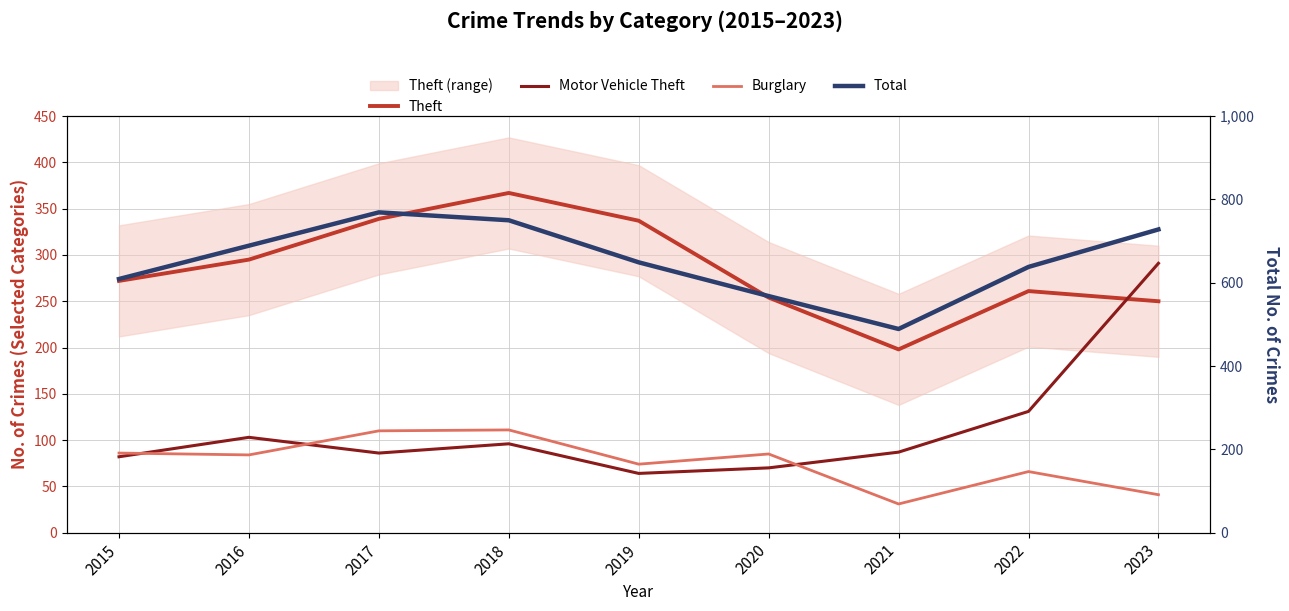

True or false: Theft has more than 2 points higher than both neighbors.

False